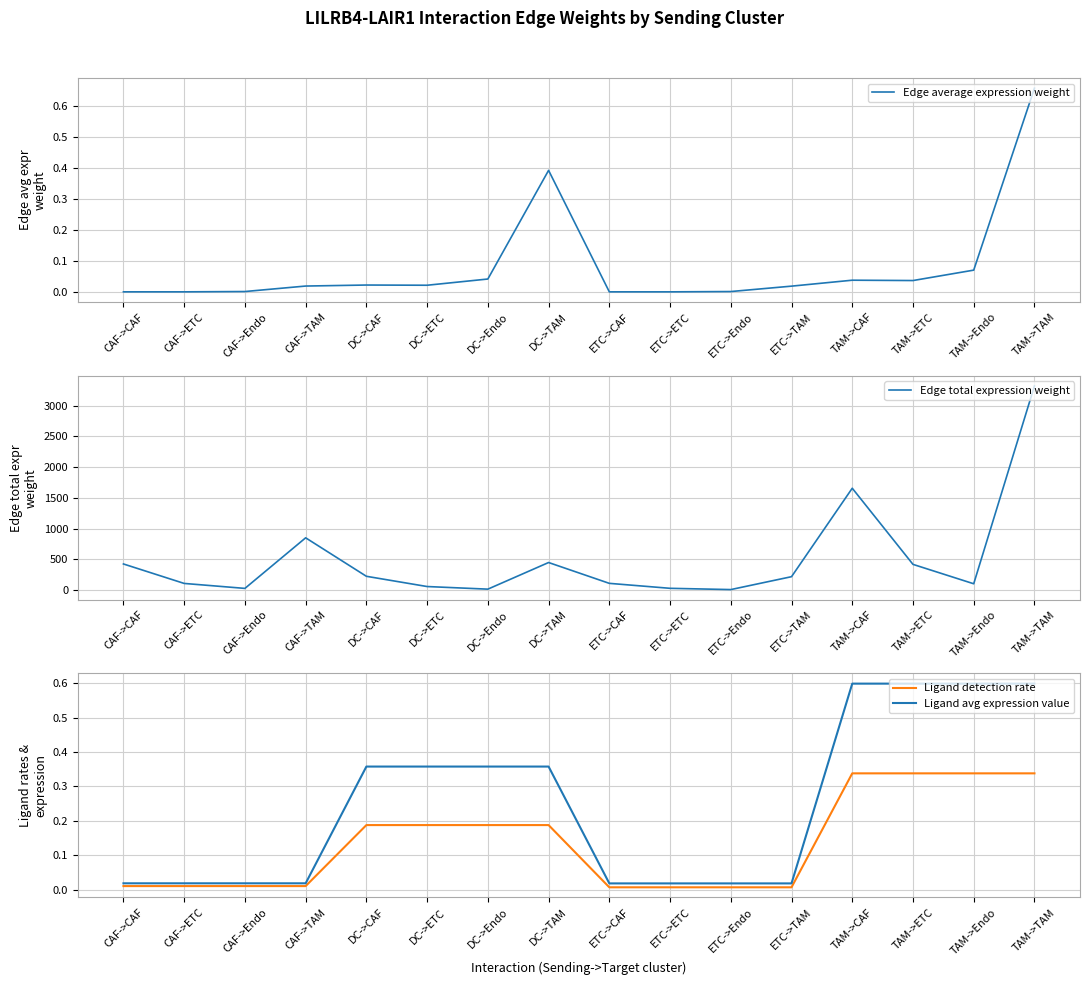

What is the total value across all series at TAM->Endo?

102.2